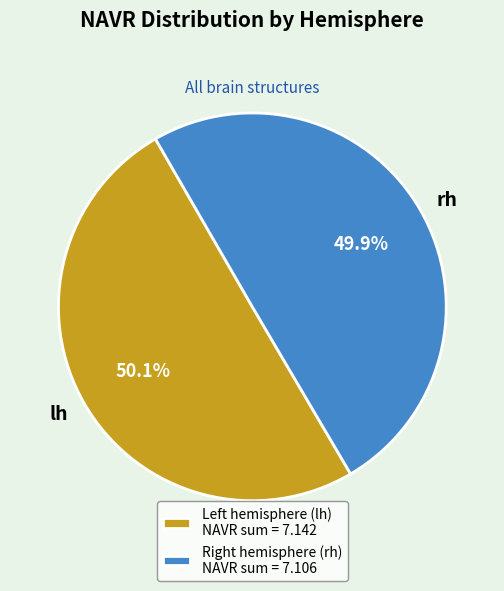

To the nearest percent, what is the average slice percentage?

50%